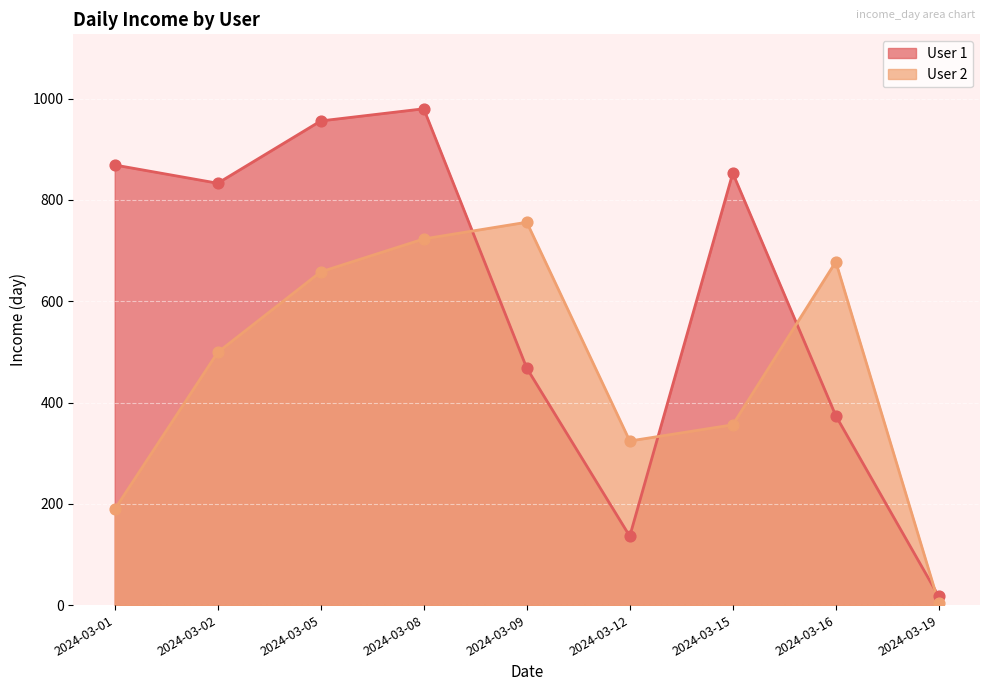

Which series contains the lowest Y value?

User 2